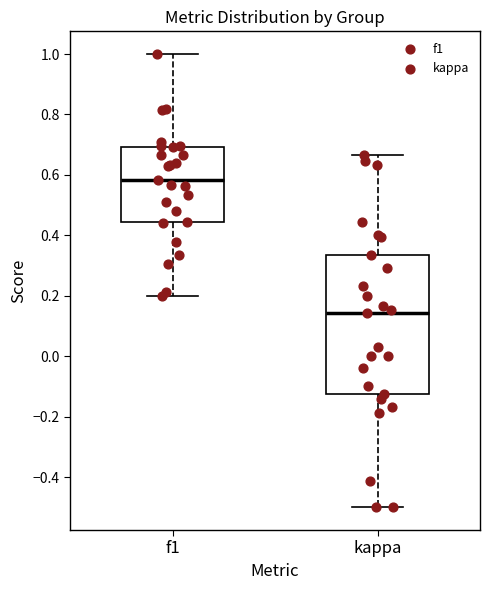

Which box's median line is the highest?

f1